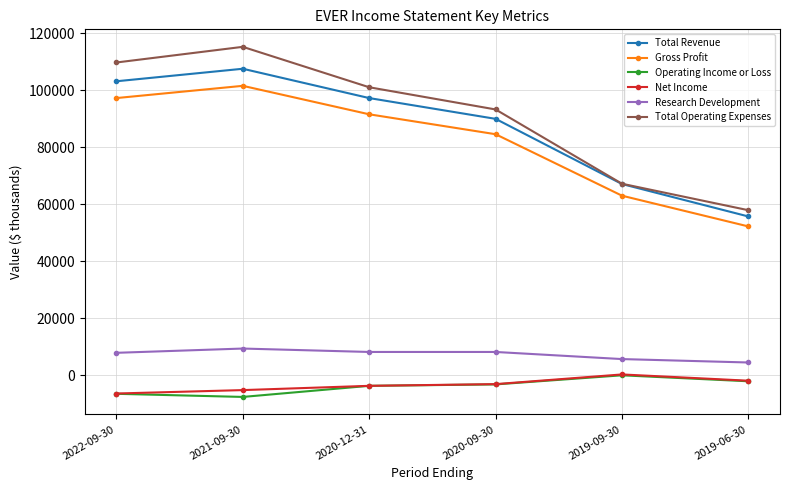

What is the difference between the Operating Income or Loss values at 2019-06-30 and 2021-09-30?

5500